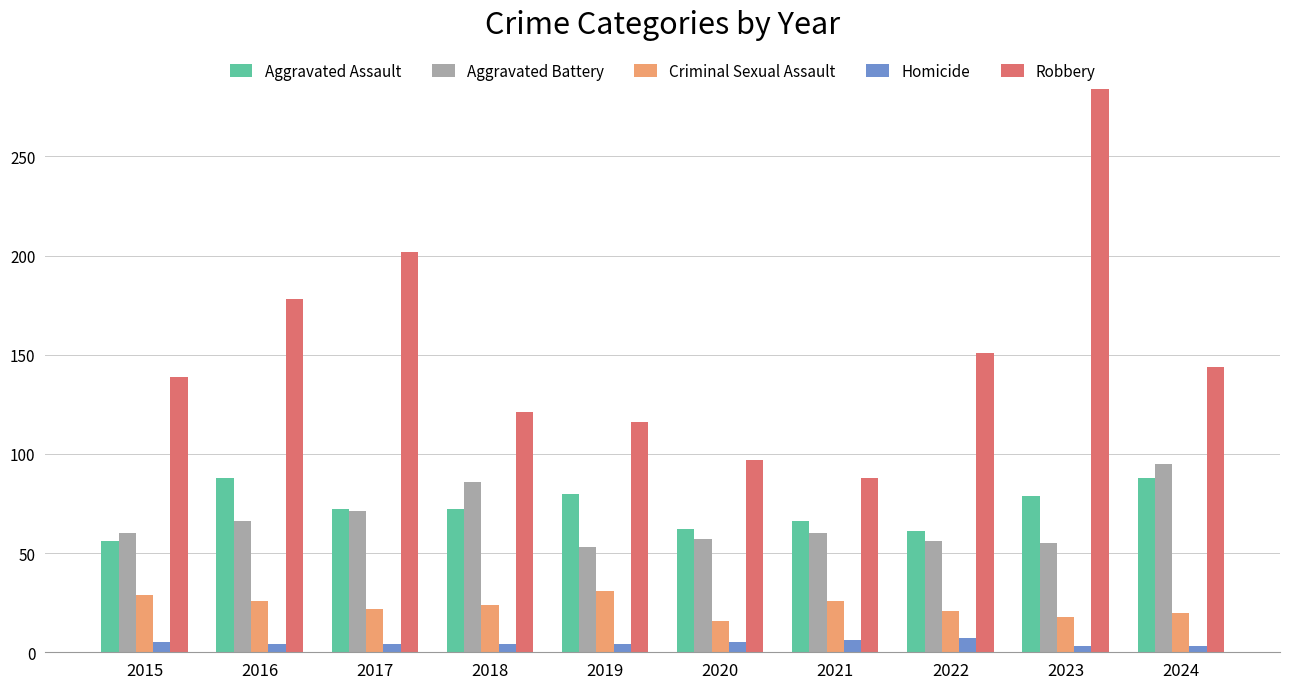

Which series has the widest spread of values?

Robbery